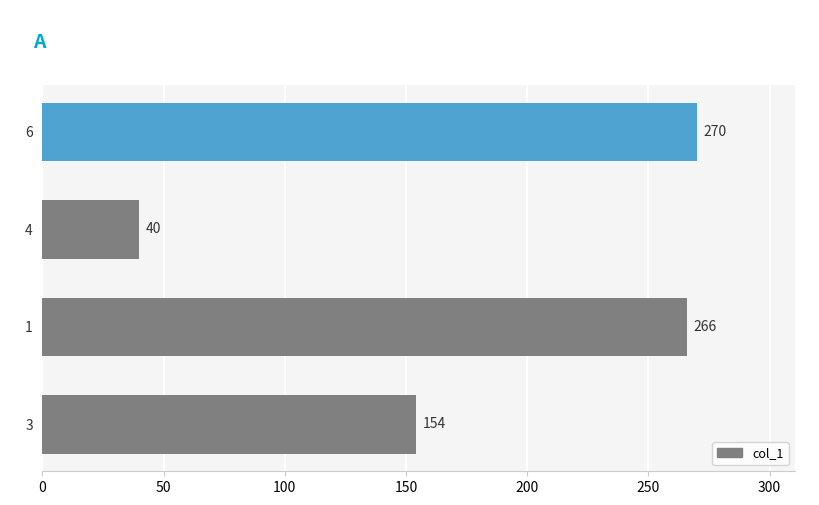

Where is the data nearest to the value 155?

3